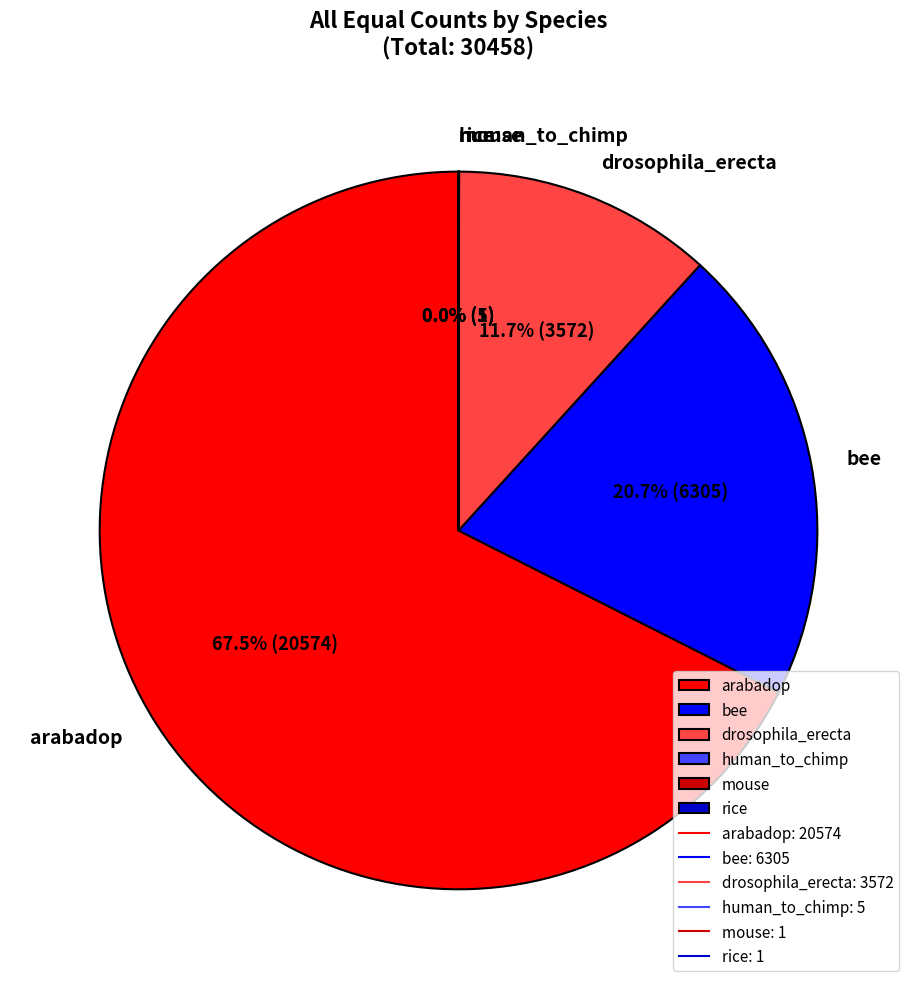

Does any single category account for the majority?

Yes